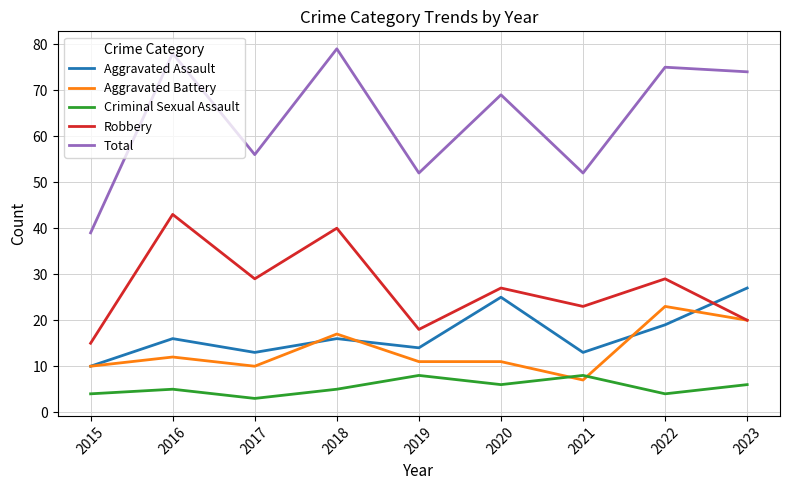

True or false: Aggravated Assault and Criminal Sexual Assault cross at least once.

False